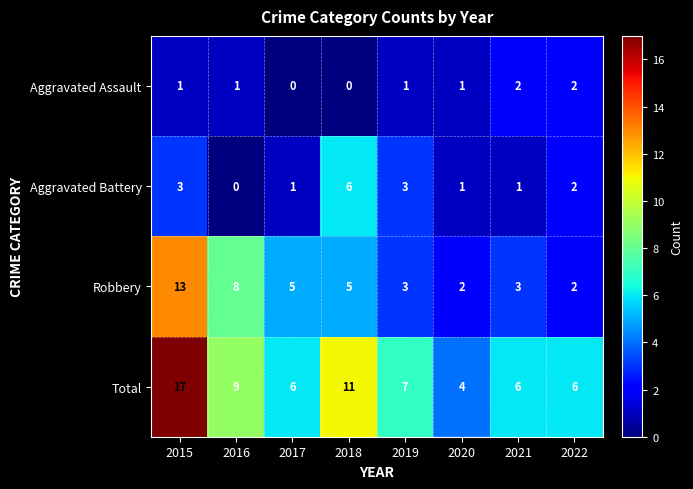

At 2016, list the series in order from smallest to largest.

Aggravated Battery, Aggravated Assault, Robbery, Total